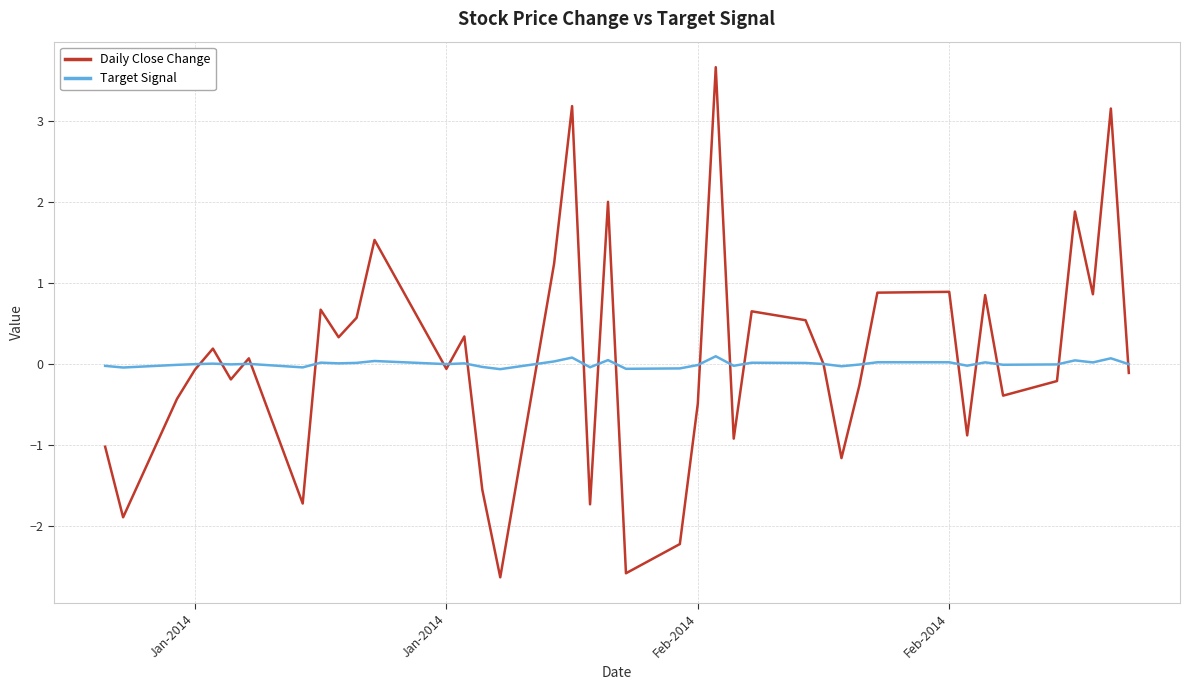

What is the smallest value displayed?

-2.6